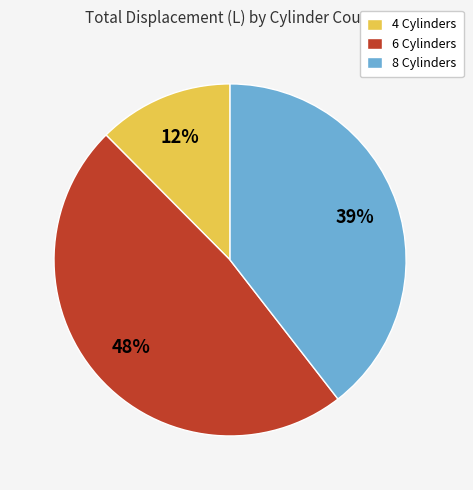

To the nearest percent, what is the average slice percentage?

33%